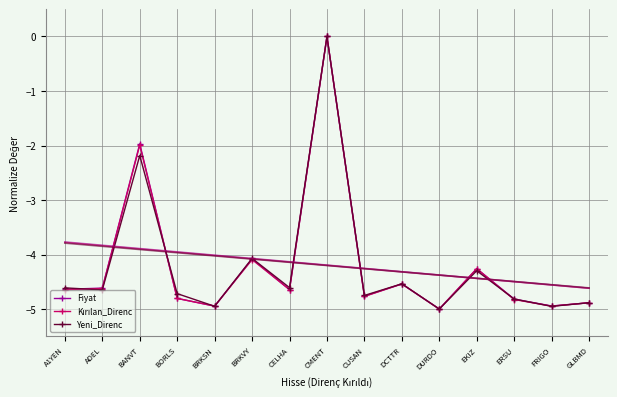

Reading left to right, extract all data points from this chart.

Fiyat: A1YEN=-4.6	ADEL=-4.6	BANVT=-2.0	BORLS=-4.8	BRKSN=-4.9	BRKVY=-4.1	CELHA=-4.6	CMENT=0.0	CUSAN=-4.8	DCTTR=-4.5	DURDO=-5.0	EKIZ=-4.3	ERSU=-4.8	FRIGO=-4.9	GLBMD=-4.9
Kırılan_Direnc: A1YEN=-4.6	ADEL=-4.6	BANVT=-2.0	BORLS=-4.8	BRKSN=-4.9	BRKVY=-4.1	CELHA=-4.6	CMENT=0.0	CUSAN=-4.8	DCTTR=-4.5	DURDO=-5.0	EKIZ=-4.3	ERSU=-4.8	FRIGO=-4.9	GLBMD=-4.9
Yeni_Direnc: A1YEN=-4.6	ADEL=-4.6	BANVT=-2.2	BORLS=-4.7	BRKSN=-4.9	BRKVY=-4.1	CELHA=-4.6	CMENT=0.0	CUSAN=-4.8	DCTTR=-4.5	DURDO=-5.0	EKIZ=-4.3	ERSU=-4.8	FRIGO=-5.0	GLBMD=-4.9